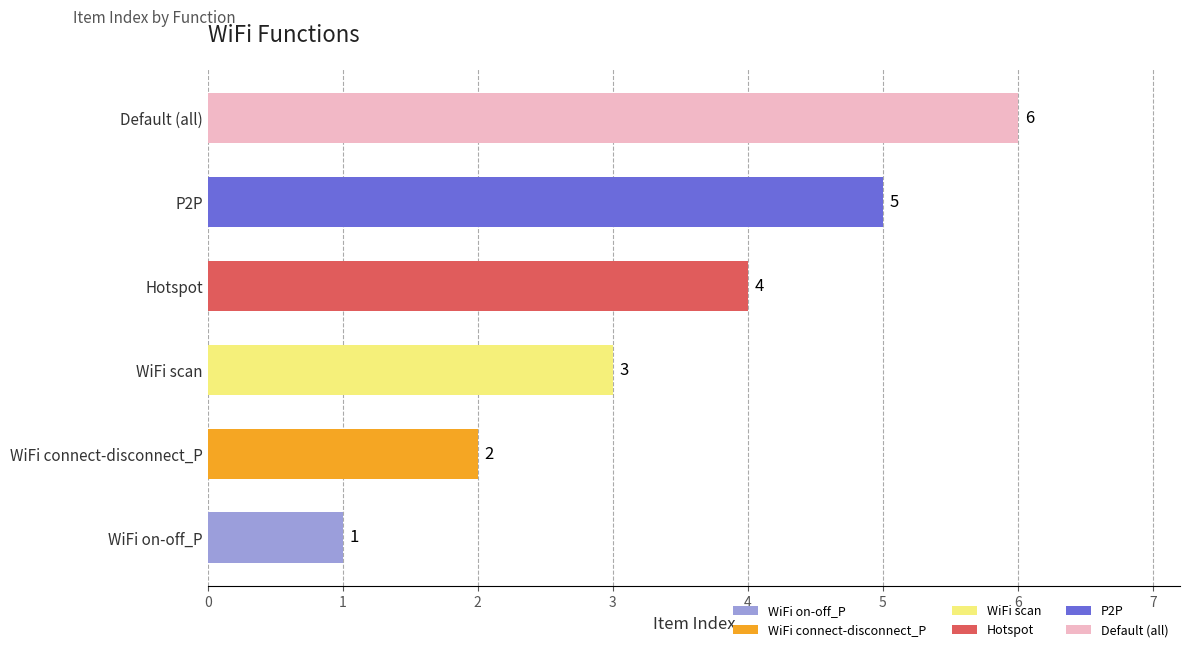

Approximately how many times larger is the value at Default (all) compared to Hotspot?

1.5